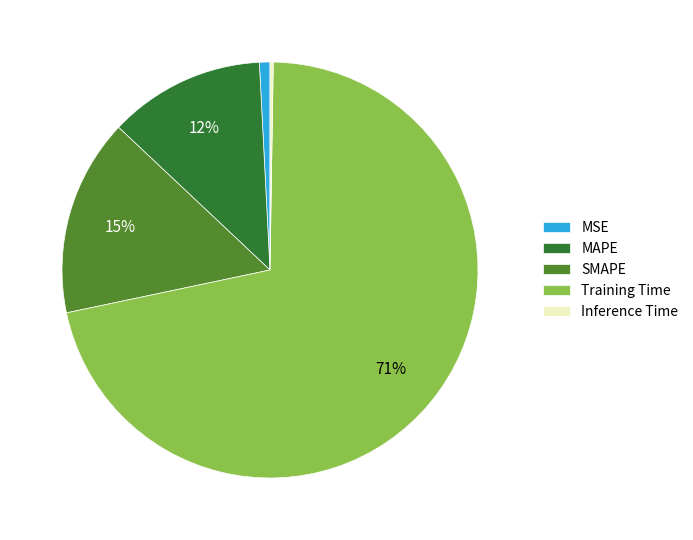

Do MSE and MAPE together represent more than half of the pie?

No